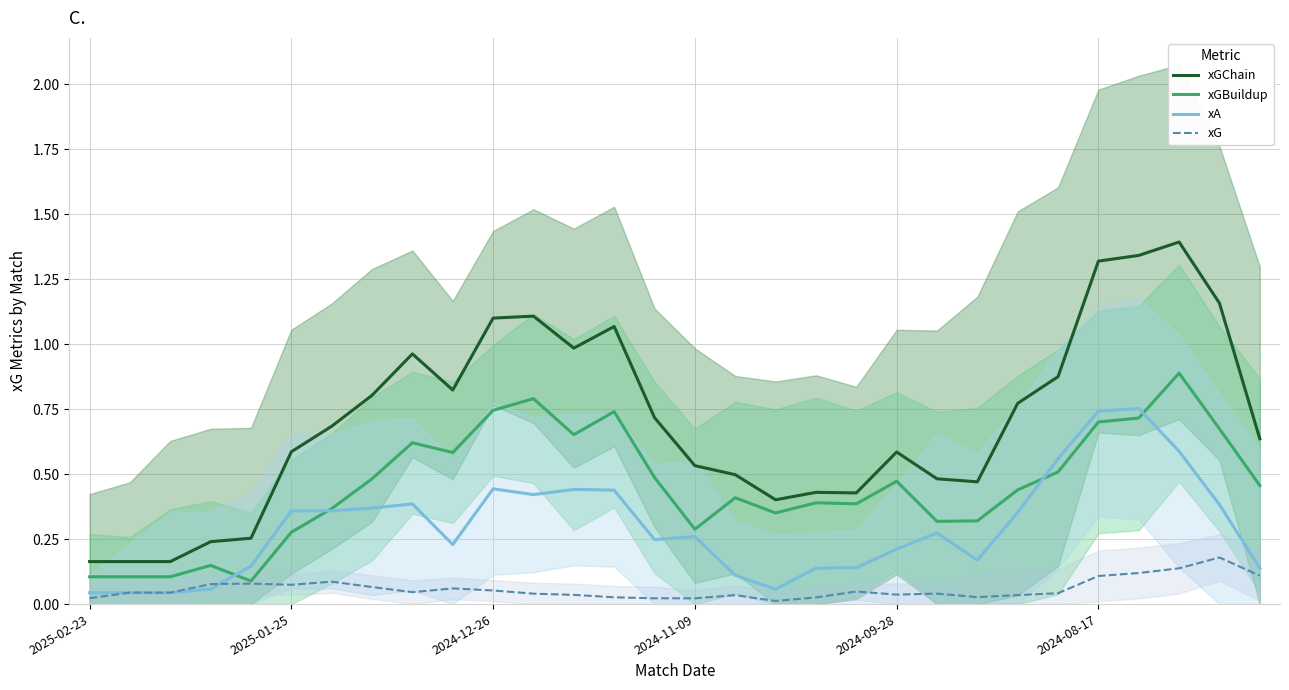

True or false: xG and xGBuildup cross at least once.

False